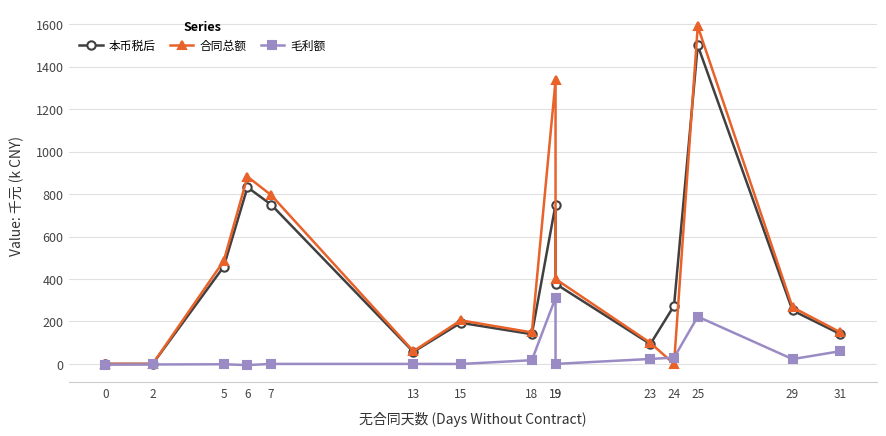

What is the value of the 合同总额 point at the 13th from the left?

1590.0